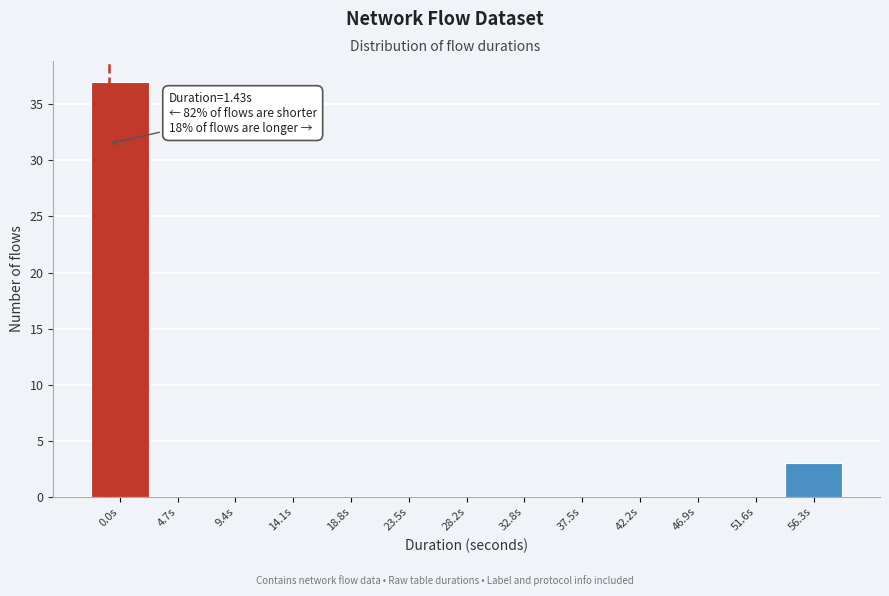

Reading right to left, extract all data points from this chart.

56.3s=3	51.6s=0	46.9s=0	42.2s=0	37.5s=0	32.8s=0	28.2s=0	23.5s=0	18.8s=0	14.1s=0	9.4s=0	4.7s=0	0.0s=37